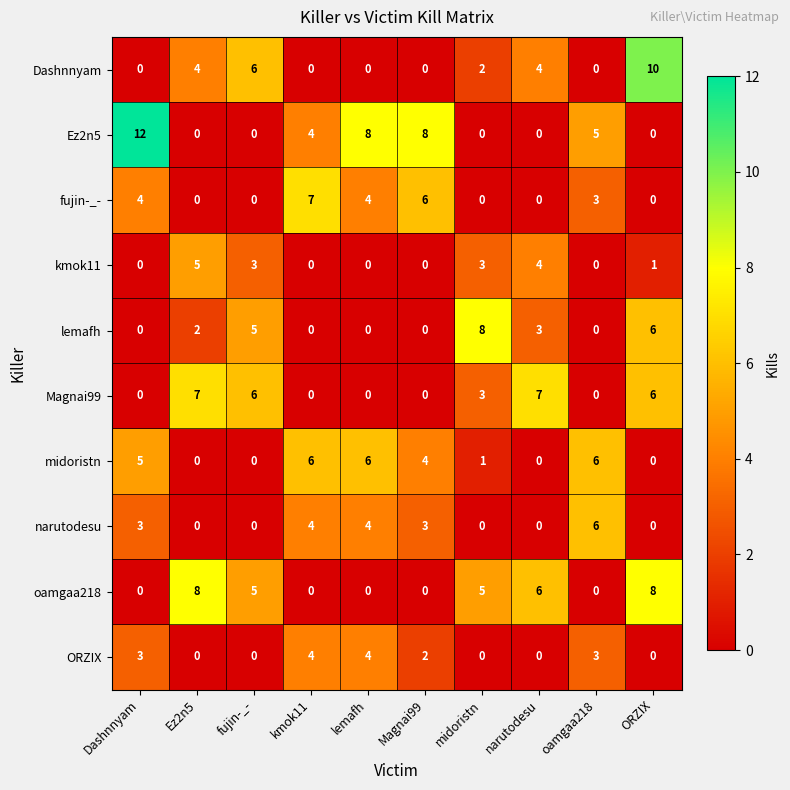

Which series has the largest total across all categories?

Ez2n5